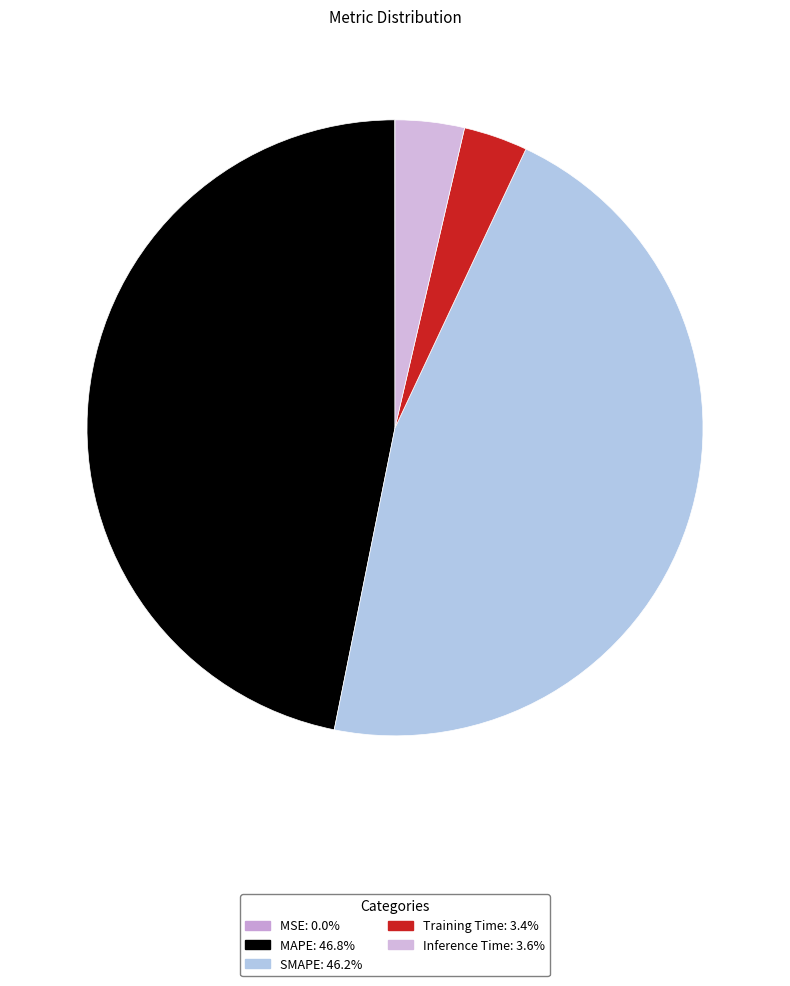

What is the total percentage of SMAPE and MSE?

46.2%